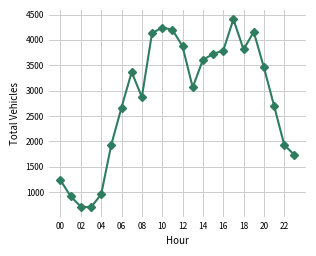

What is the minimum value shown in the chart?

700